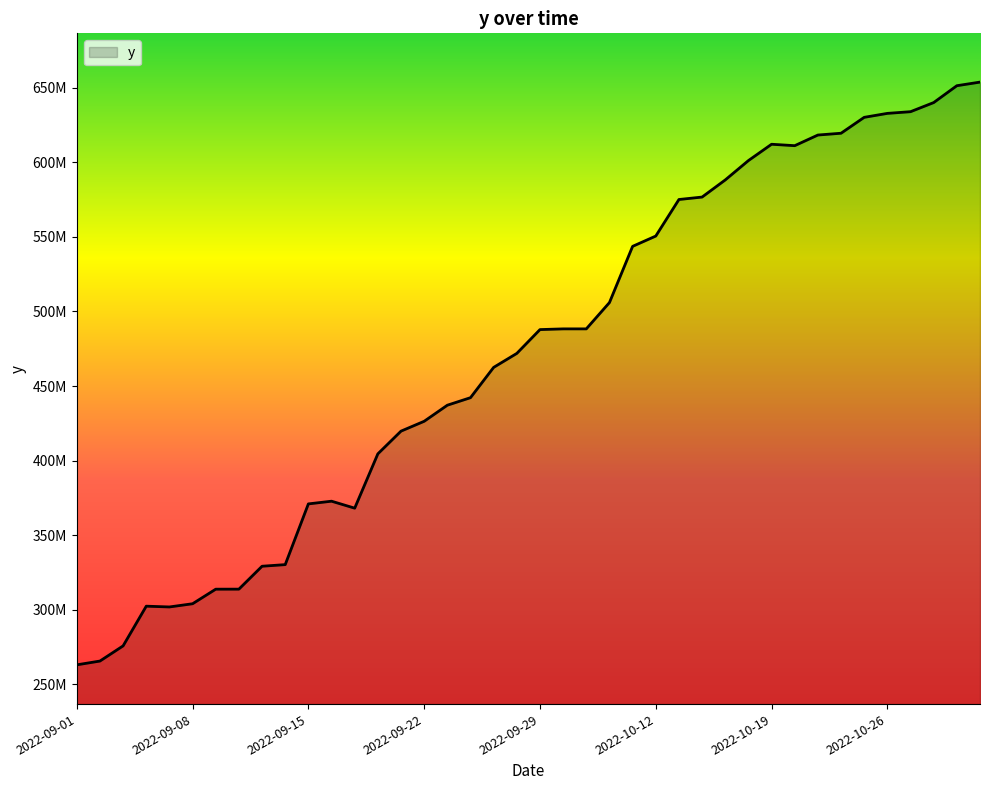

At which label is the value closest to 458443700?

2022-09-27